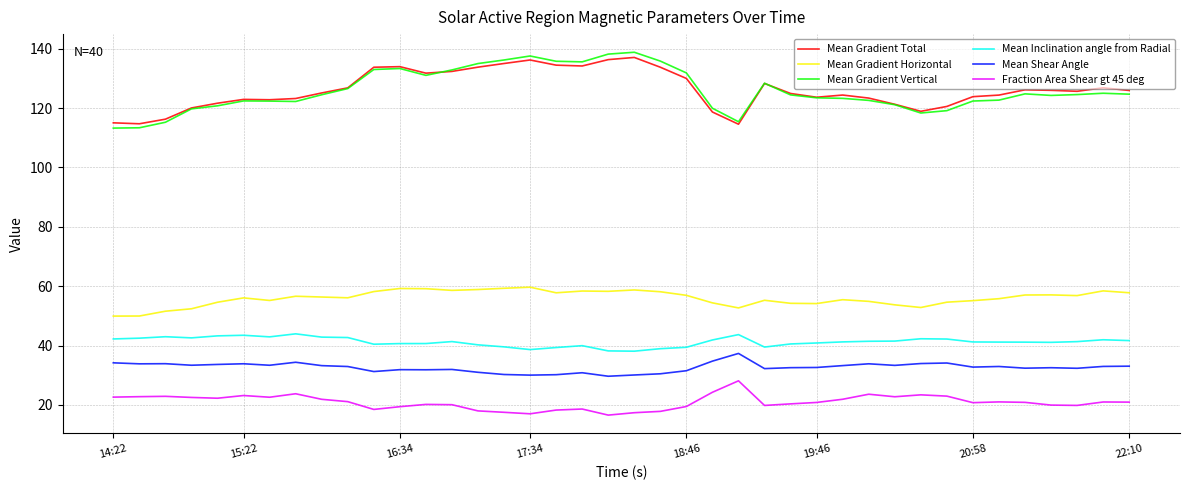

What is the maximum value for Mean Gradient Horizontal?

59.7